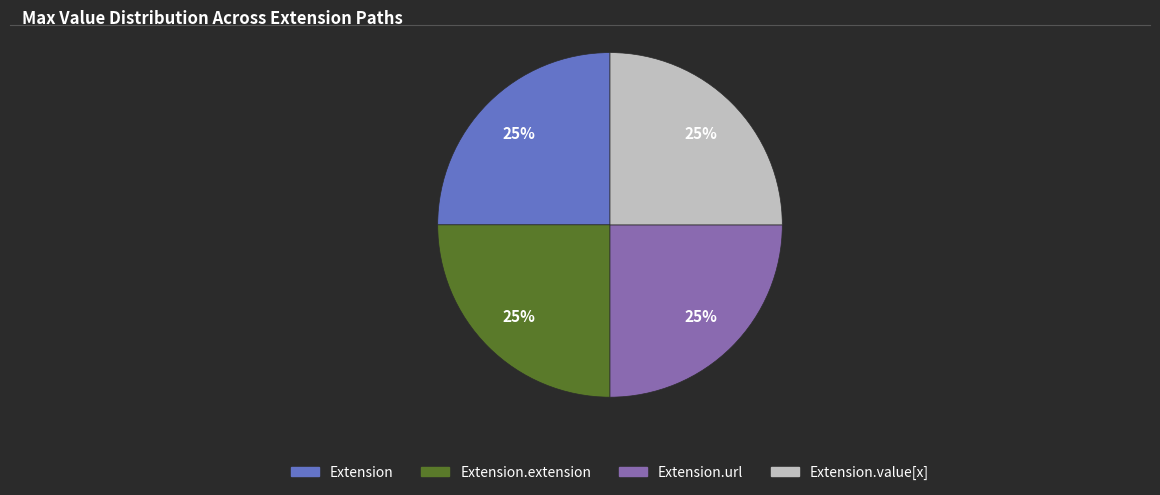

To the nearest percent, what is the average slice percentage?

25%